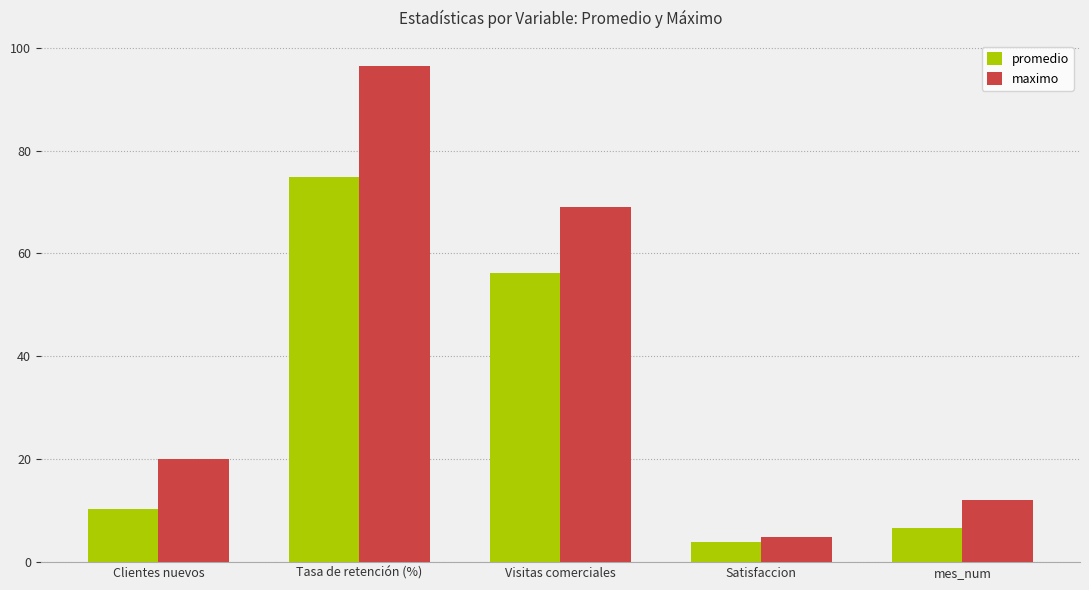

What is the spread (max minus min) of values at Visitas comerciales?

12.9